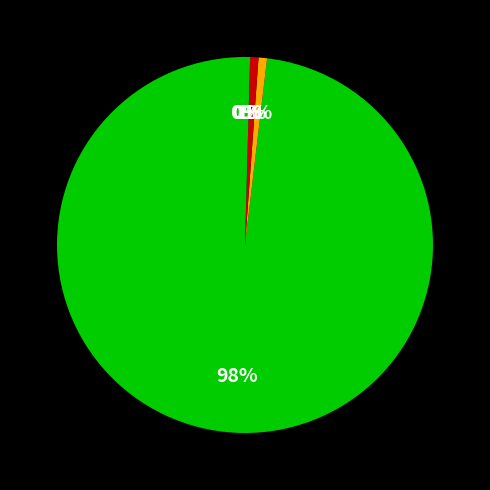

To the nearest percent, what is the difference between the largest and smallest slice percentages?

98%